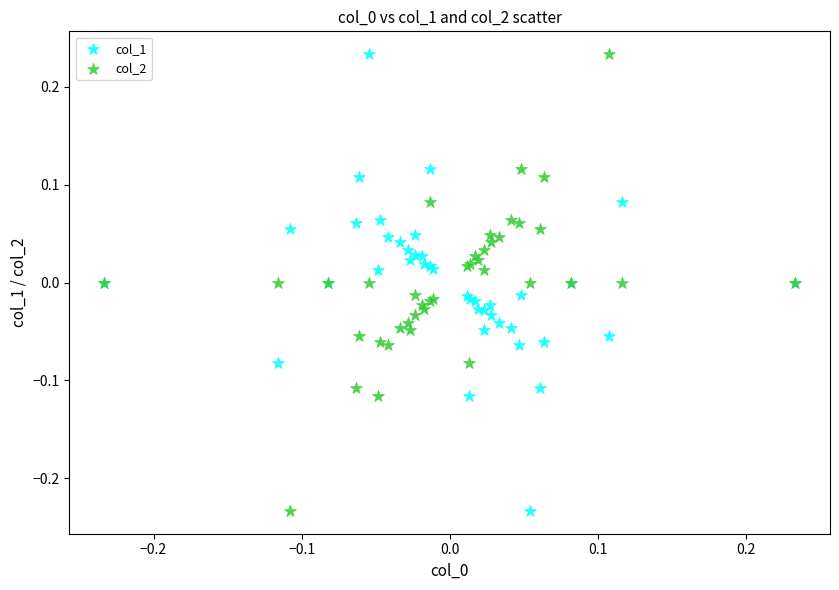

What is the X range (max minus min) for the scatter plot?

0.5